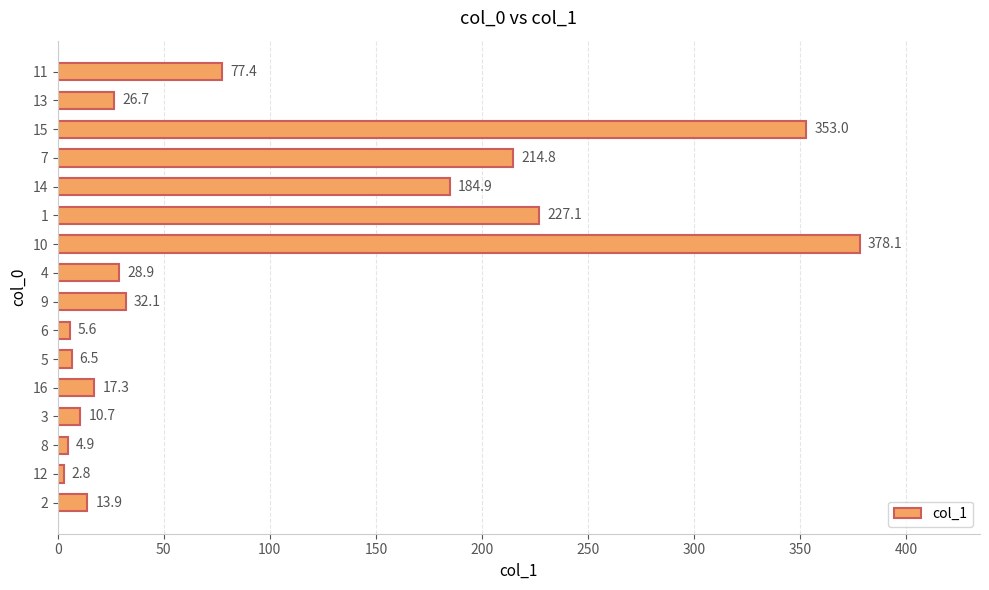

How many bars are there in total?

16